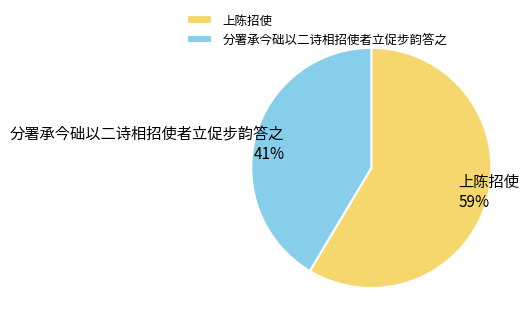

Which slice is the smallest?

分署承今础以二诗相招使者立促步韵答之